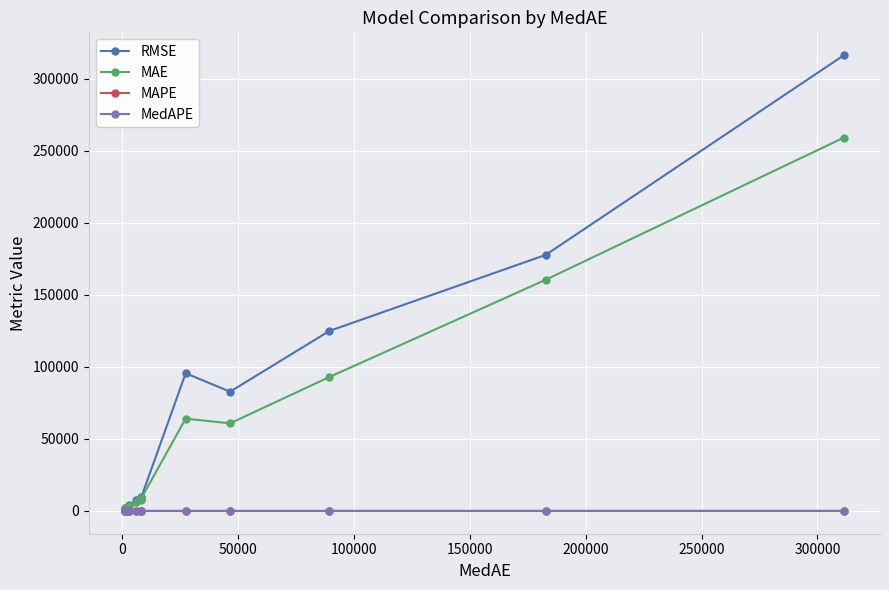

At how many categories does at least one series exceed 241804?

1